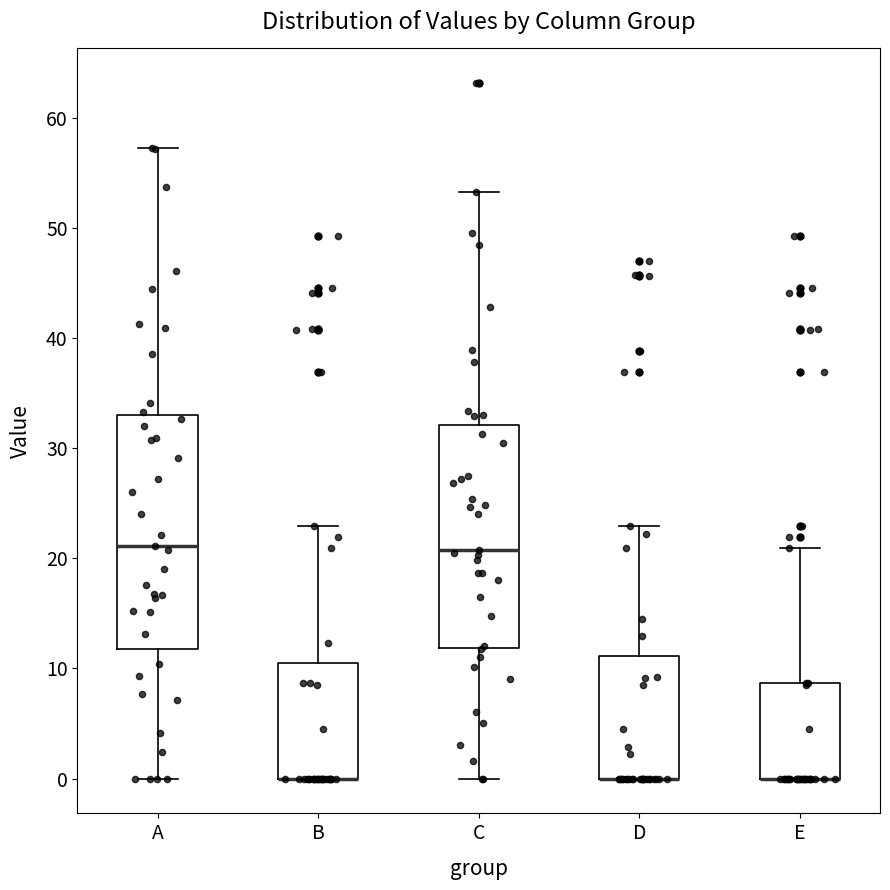

Reading left to right, read every box against the y-axis: the position of its median line, the range the box covers, and the ends of its whiskers. The values are not printed on the chart, so give them approximately, as read against the axis.

A: median 21, box 12 to 33, whiskers 0 to 57
B: median 0 (drawn on the box's lower edge), box 0 to 10, whiskers 0 to 23
C: median 21, box 12 to 32, whiskers 0 to 53
D: median 0 (drawn on the box's lower edge), box 0 to 11, whiskers 0 to 23
E: median 0 (drawn on the box's lower edge), box 0 to 9, whiskers 0 to 21